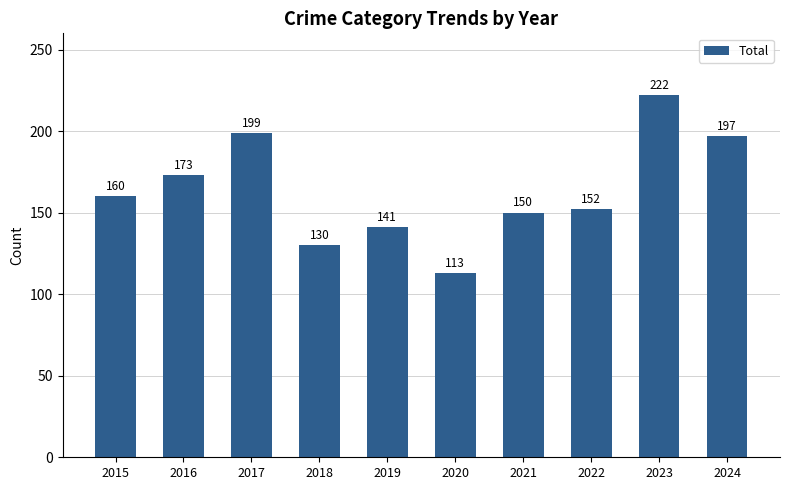

What is the sum of the values at 2017 and 2024?

396